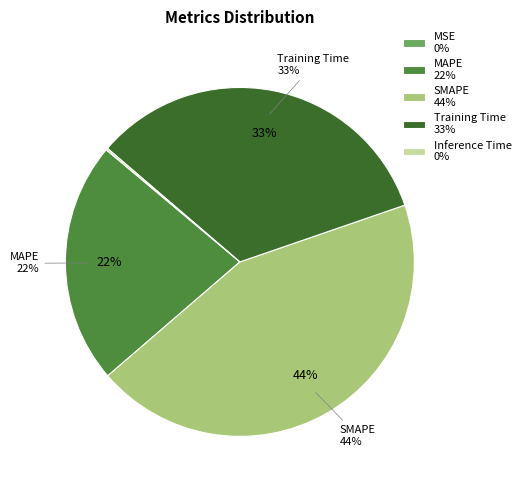

To the nearest percent, what portion does SMAPE represent?

44%